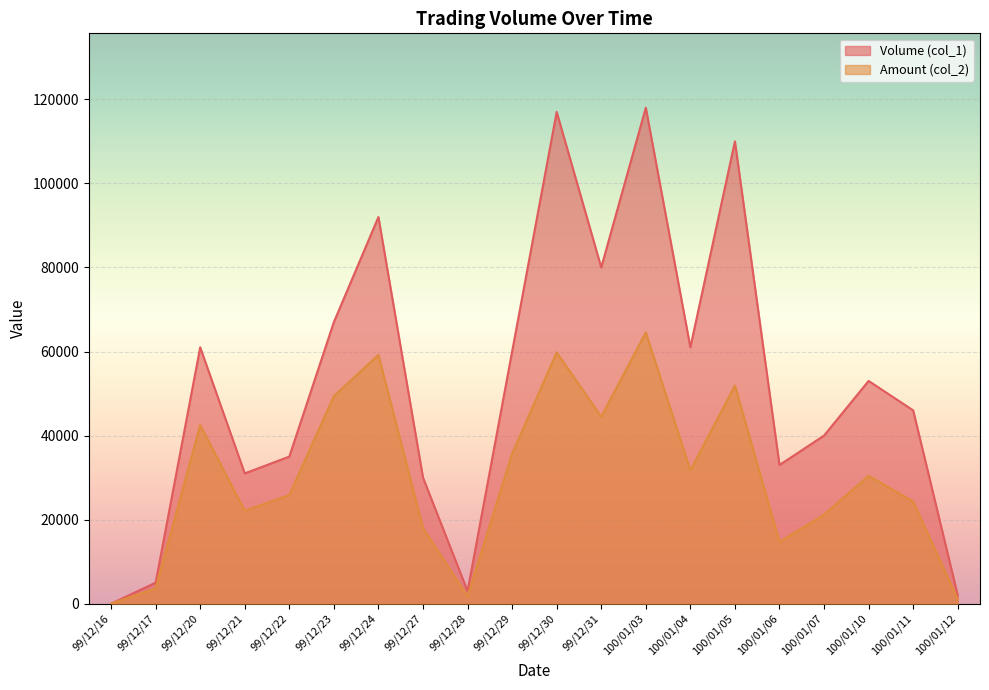

What is the total value across all series at 100/01/11?

70320